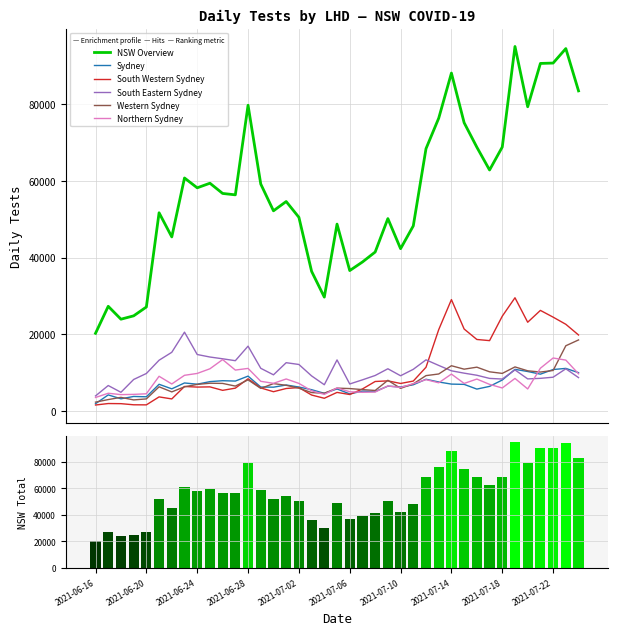

Reading right to left, list all the values displayed in this chart.

NSW Overview: 2021-07-24=83380	2021-07-23=94394	2021-07-22=90621	2021-07-21=90527	2021-07-20=79243	2021-07-19=94939	2021-07-18=68758	2021-07-17=62784	2021-07-16=68719	2021-07-15=75089	2021-07-14=88022	2021-07-13=76269	2021-07-12=68335	2021-07-11=48234	2021-07-10=42298	2021-07-09=50134	2021-07-08=41424	2021-07-07=38834	2021-07-06=36595	2021-07-05=48696	2021-07-04=29687	2021-07-03=36391	2021-07-02=50464	2021-07-01=54578	2021-06-30=52156	2021-06-29=59125	2021-06-28=79638	2021-06-27=56313	2021-06-26=56678	2021-06-25=59342	2021-06-24=58143	2021-06-23=60704	2021-06-22=45358	2021-06-21=51648	2021-06-20=27115	2021-06-19=24812	2021-06-18=23941	2021-06-17=27295	2021-06-16=20267
Sydney: 2021-07-24=10021	2021-07-23=11131	2021-07-22=10836	2021-07-21=9630	2021-07-20=10322	2021-07-19=10880	2021-07-18=8104	2021-07-17=6447	2021-07-16=5743	2021-07-15=6969	2021-07-14=7043	2021-07-13=7592	2021-07-12=8300	2021-07-11=6869	2021-07-10=6285	2021-07-09=6515	2021-07-08=5106	2021-07-07=5214	2021-07-06=4484	2021-07-05=5780	2021-07-04=4646	2021-07-03=5585	2021-07-02=6280	2021-07-01=6806	2021-06-30=6241	2021-06-29=6279	2021-06-28=9120	2021-06-27=7832	2021-06-26=7925	2021-06-25=7686	2021-06-24=7018	2021-06-23=7338	2021-06-22=5806	2021-06-21=6992	2021-06-20=3739	2021-06-19=3825	2021-06-18=3214	2021-06-17=4227	2021-06-16=1942
South Western Sydney: 2021-07-24=19829	2021-07-23=22614	2021-07-22=24475	2021-07-21=26230	2021-07-20=23148	2021-07-19=29520	2021-07-18=24724	2021-07-17=18360	2021-07-16=18662	2021-07-15=21382	2021-07-14=29043	2021-07-13=21221	2021-07-12=11427	2021-07-11=7833	2021-07-10=7210	2021-07-09=7885	2021-07-08=7721	2021-07-07=5778	2021-07-06=4329	2021-07-05=4883	2021-07-04=3354	2021-07-03=4195	2021-07-02=6144	2021-07-01=5899	2021-06-30=5062	2021-06-29=6049	2021-06-28=8424	2021-06-27=5990	2021-06-26=5418	2021-06-25=6320	2021-06-24=6266	2021-06-23=6427	2021-06-22=3183	2021-06-21=3711	2021-06-20=1636	2021-06-19=1656	2021-06-18=1949	2021-06-17=1982	2021-06-16=1597
South Eastern Sydney: 2021-07-24=8734	2021-07-23=11027	2021-07-22=8836	2021-07-21=8541	2021-07-20=8398	2021-07-19=10732	2021-07-18=8360	2021-07-17=8525	2021-07-16=9347	2021-07-15=9892	2021-07-14=10500	2021-07-13=11905	2021-07-12=13360	2021-07-11=10895	2021-07-10=9215	2021-07-09=11034	2021-07-08=9284	2021-07-07=8151	2021-07-06=7075	2021-07-05=13341	2021-07-04=6877	2021-07-03=9174	2021-07-02=12152	2021-07-01=12615	2021-06-30=9457	2021-06-29=11156	2021-06-28=16923	2021-06-27=13135	2021-06-26=13631	2021-06-25=14094	2021-06-24=14745	2021-06-23=20567	2021-06-22=15324	2021-06-21=13257	2021-06-20=9805	2021-06-19=8246	2021-06-18=4909	2021-06-17=6670	2021-06-16=3961
Western Sydney: 2021-07-24=18538	2021-07-23=17025	2021-07-22=10588	2021-07-21=10182	2021-07-20=10503	2021-07-19=11515	2021-07-18=9828	2021-07-17=10243	2021-07-16=11450	2021-07-15=10928	2021-07-14=11824	2021-07-13=9676	2021-07-12=9249	2021-07-11=7102	2021-07-10=5938	2021-07-09=8031	2021-07-08=5382	2021-07-07=5612	2021-07-06=5878	2021-07-05=5995	2021-07-04=4667	2021-07-03=4833	2021-07-02=5981	2021-07-01=6732	2021-06-30=7173	2021-06-29=5925	2021-06-28=8146	2021-06-27=6525	2021-06-26=7219	2021-06-25=7270	2021-06-24=6965	2021-06-23=6339	2021-06-22=5012	2021-06-21=6337	2021-06-20=3187	2021-06-19=2926	2021-06-18=3590	2021-06-17=3015	2021-06-16=2347
Northern Sydney: 2021-07-24=9721	2021-07-23=13288	2021-07-22=13837	2021-07-21=11180	2021-07-20=5781	2021-07-19=8517	2021-07-18=6034	2021-07-17=6973	2021-07-16=8354	2021-07-15=7215	2021-07-14=9650	2021-07-13=7385	2021-07-12=8201	2021-07-11=7158	2021-07-10=6159	2021-07-09=6570	2021-07-08=4973	2021-07-07=4905	2021-07-06=5046	2021-07-05=6043	2021-07-04=4365	2021-07-03=5300	2021-07-02=7228	2021-07-01=8377	2021-06-30=7246	2021-06-29=7769	2021-06-28=11129	2021-06-27=10694	2021-06-26=13427	2021-06-25=11031	2021-06-24=9818	2021-06-23=9332	2021-06-22=7073	2021-06-21=9081	2021-06-20=4520	2021-06-19=4368	2021-06-18=4303	2021-06-17=4660	2021-06-16=3557